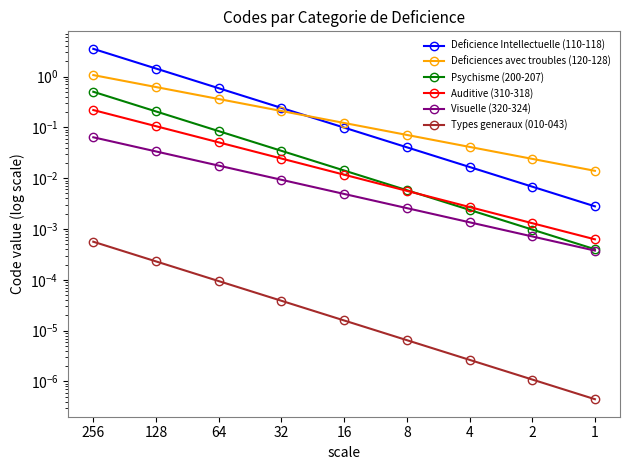

Between 1 and 16, which is larger?

16